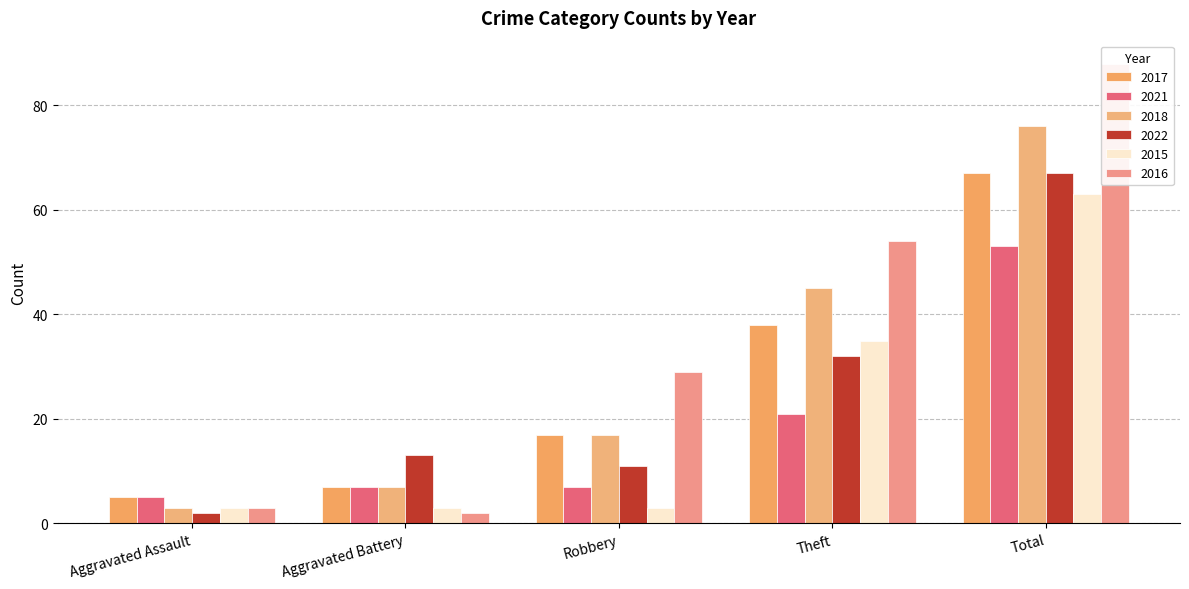

At which label is 2022 closest to 34?

Theft